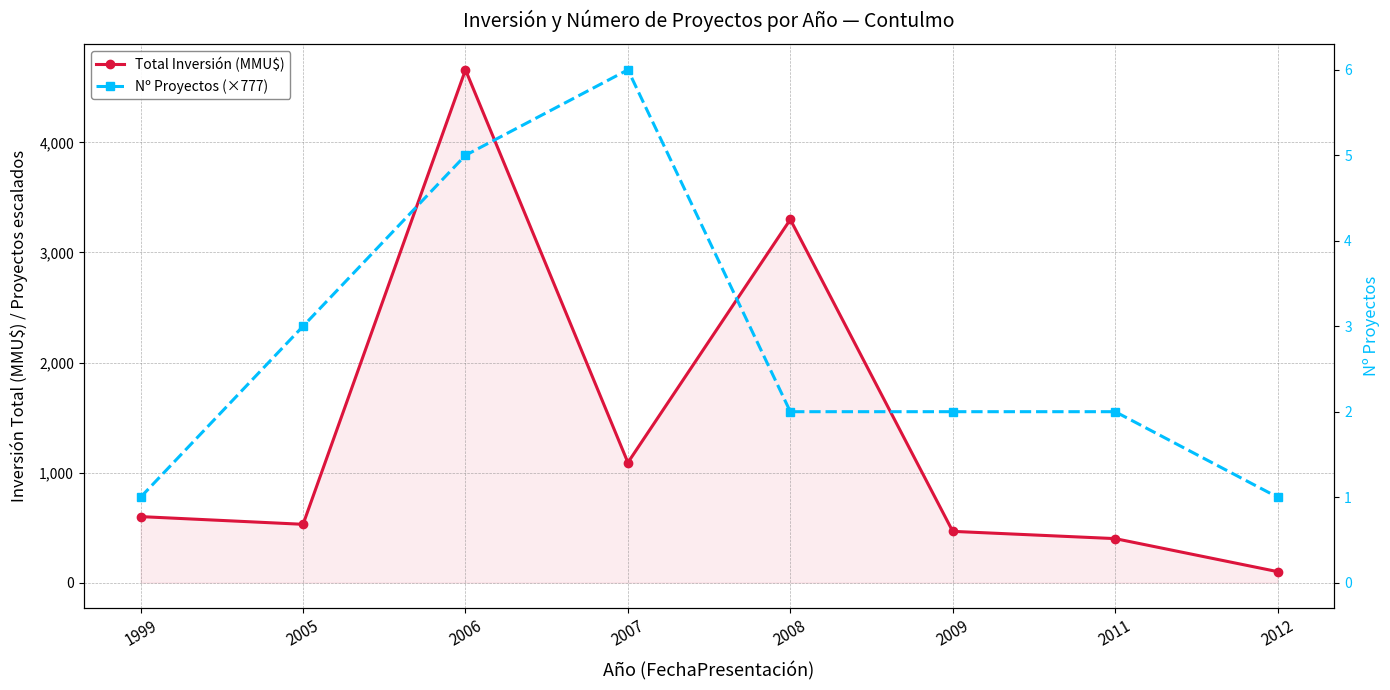

What is the total value across all series at 1999?

1376.7